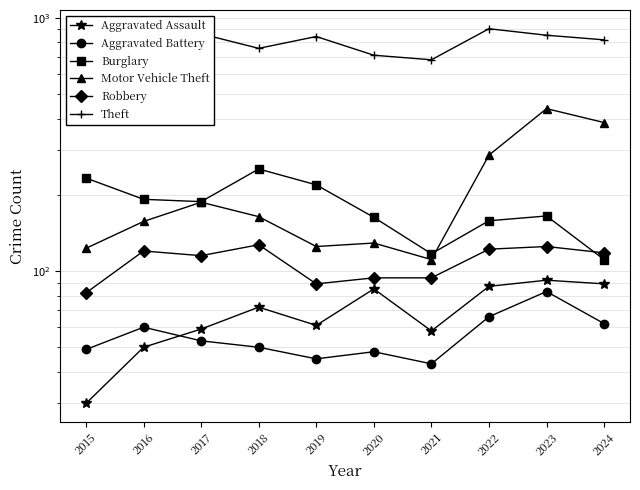

True or false: Theft and Aggravated Assault cross at least once.

False